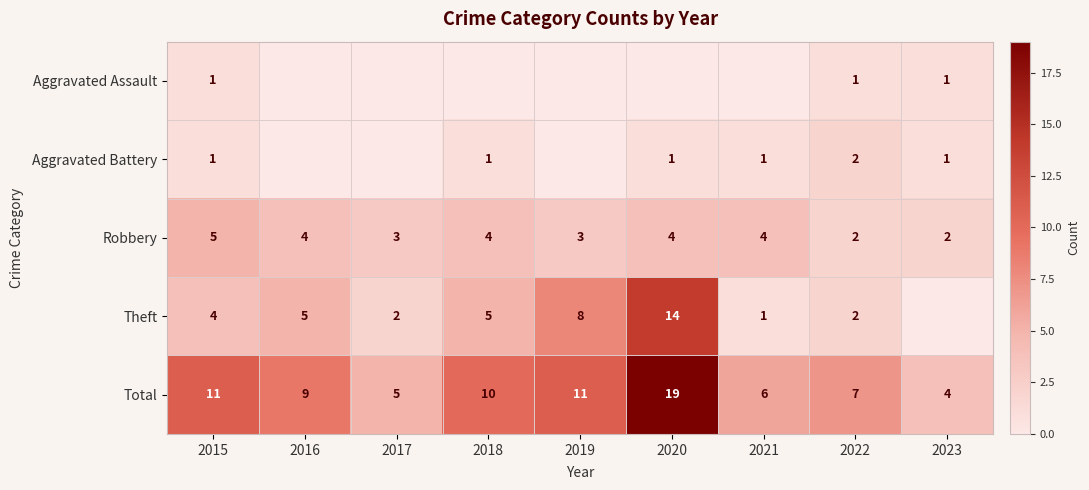

The value of Robbery at 2019 is 3. True or false?

True